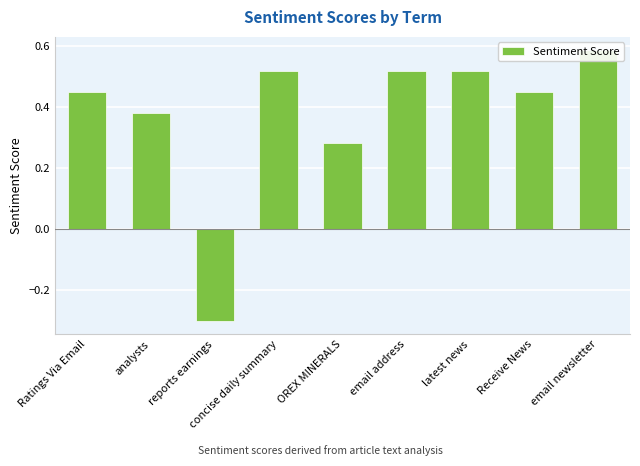

What is the difference between the maximum and minimum values?

0.9